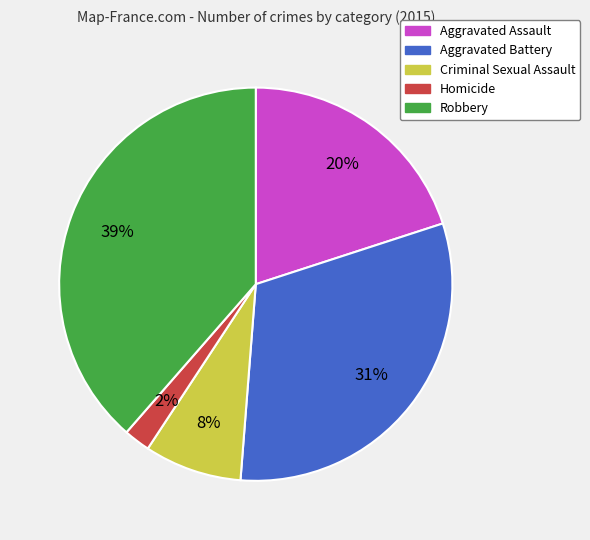

Which has a higher value, Criminal Sexual Assault or Aggravated Battery?

Aggravated Battery